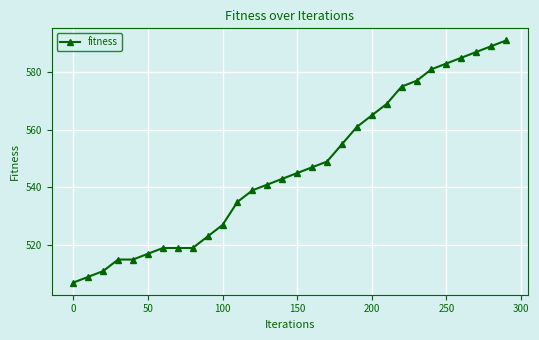

Is this an area chart (filled region under the line)?

No